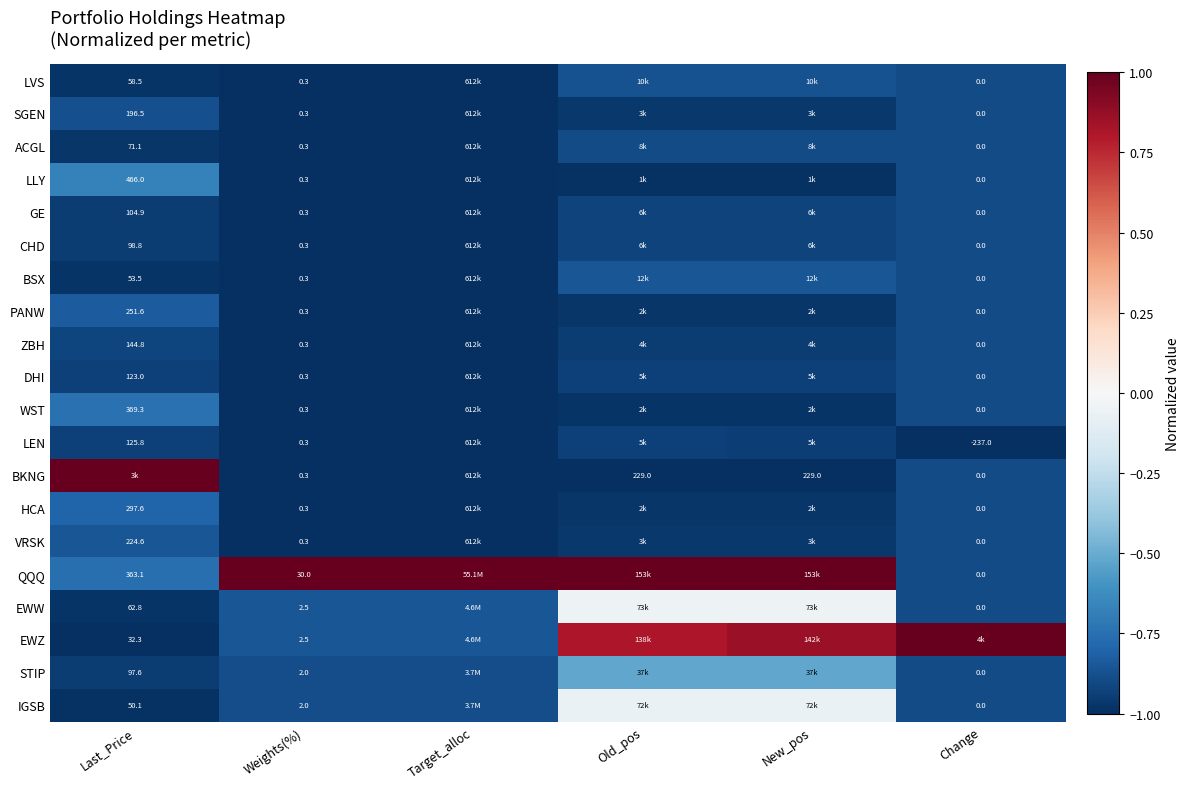

What value does the VRSK series have at Target_alloc?

-1.0